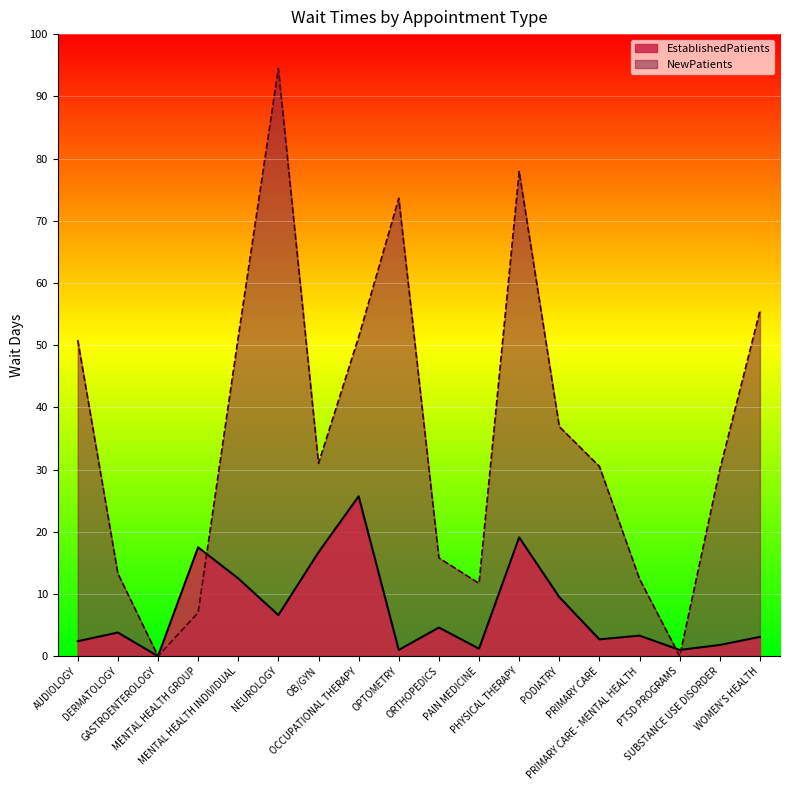

What is the approximate value of EstablishedPatients at PRIMARY CARE?

2.7